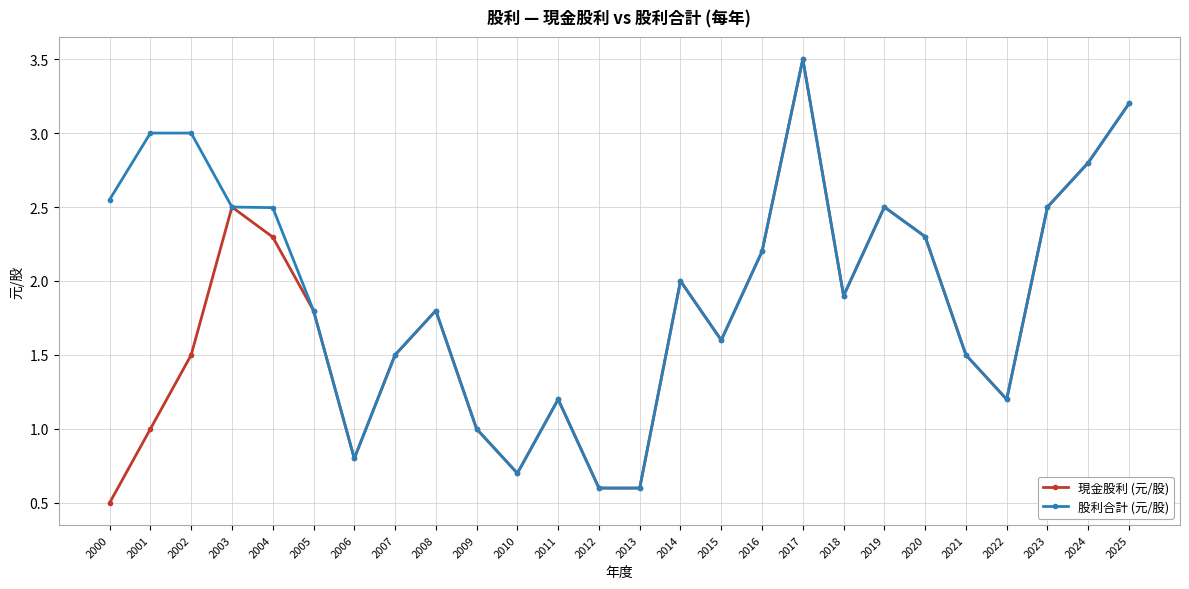

Which series has the largest range (max minus min)?

現金股利 (元/股)